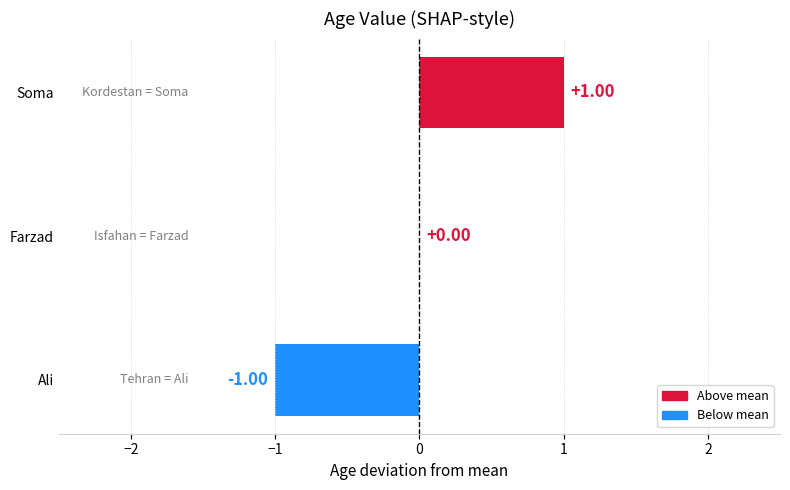

Where is the data nearest to the value 0?

Farzad